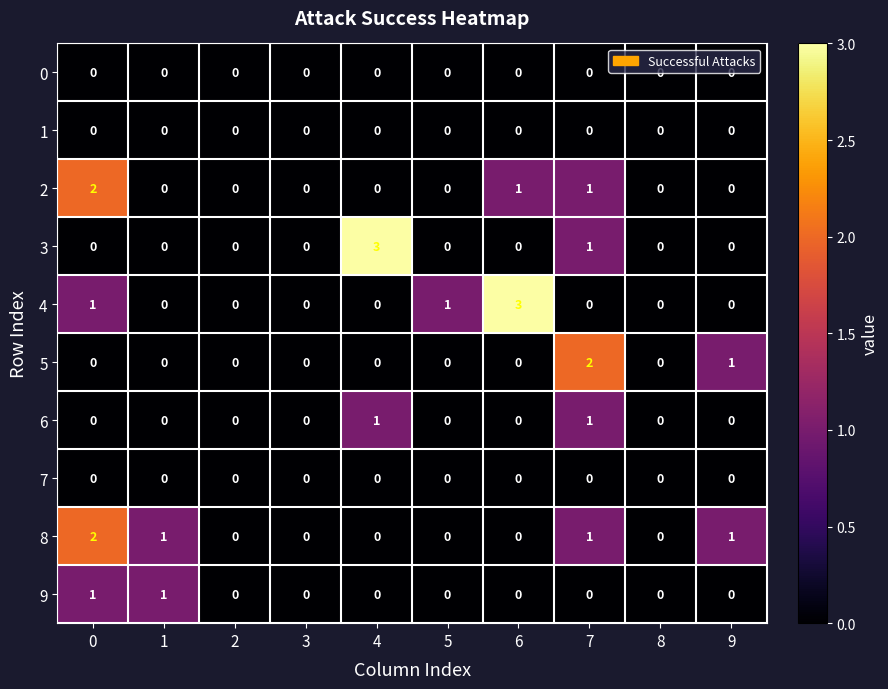

What is the sum of all 3 values?

4